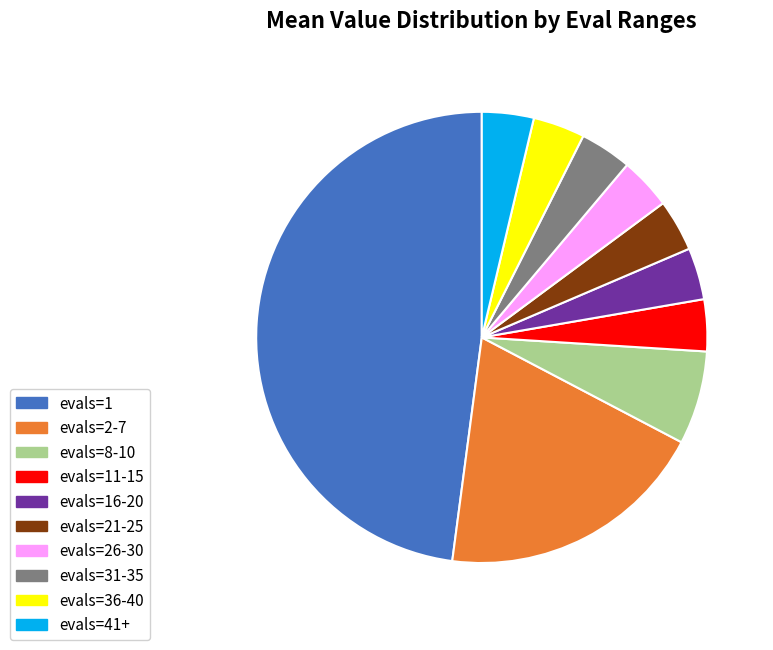

Is the sum of evals=36-40 and evals=16-20 greater than half?

No